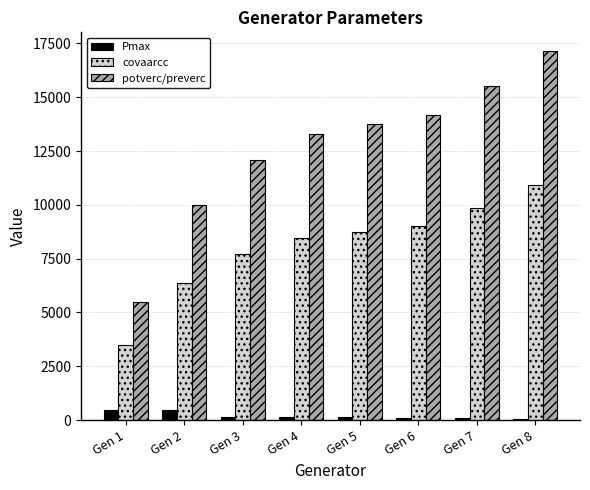

How many covaarcc values are between 7700 and 9870?

5